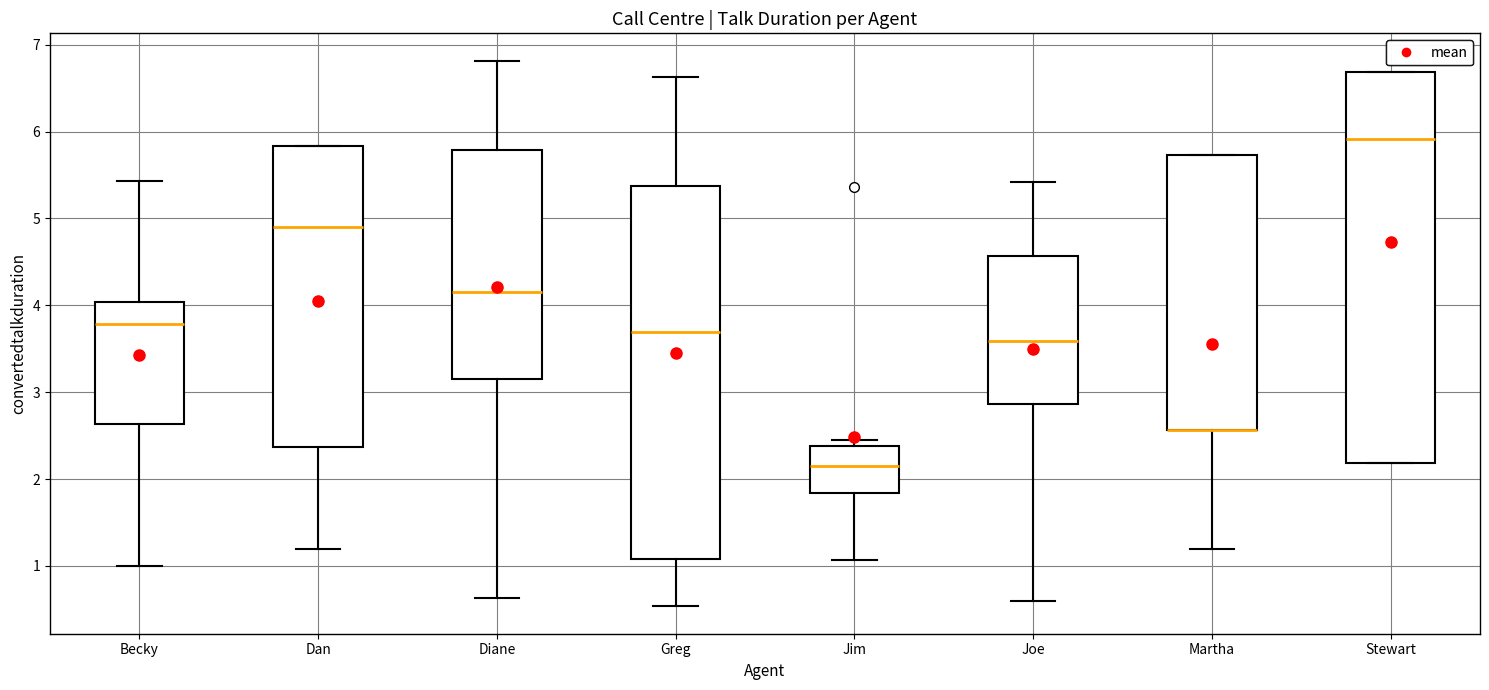

Reading left to right, read every box against the y-axis: the position of its median line, the range the box covers, and the ends of its whiskers. The values are not printed on the chart, so give them approximately, as read against the axis.

Becky: median 3.8, box 2.6 to 4.0, whiskers 1.0 to 5.4
Dan: median 4.9, box 2.4 to 5.8, whiskers 1.2 to 5.8
Diane: median 4.2, box 3.2 to 5.8, whiskers 0.6 to 6.8
Greg: median 3.7, box 1.1 to 5.4, whiskers 0.5 to 6.6
Jim: median 2.2, box 1.8 to 2.4, whiskers 1.1 to 2.5
Joe: median 3.6, box 2.9 to 4.6, whiskers 0.6 to 5.4
Martha: median 2.6 (drawn on the box's lower edge), box 2.6 to 5.7, whiskers 1.2 to 5.7
Stewart: median 5.9, box 2.2 to 6.7, whiskers 2.2 to 6.7